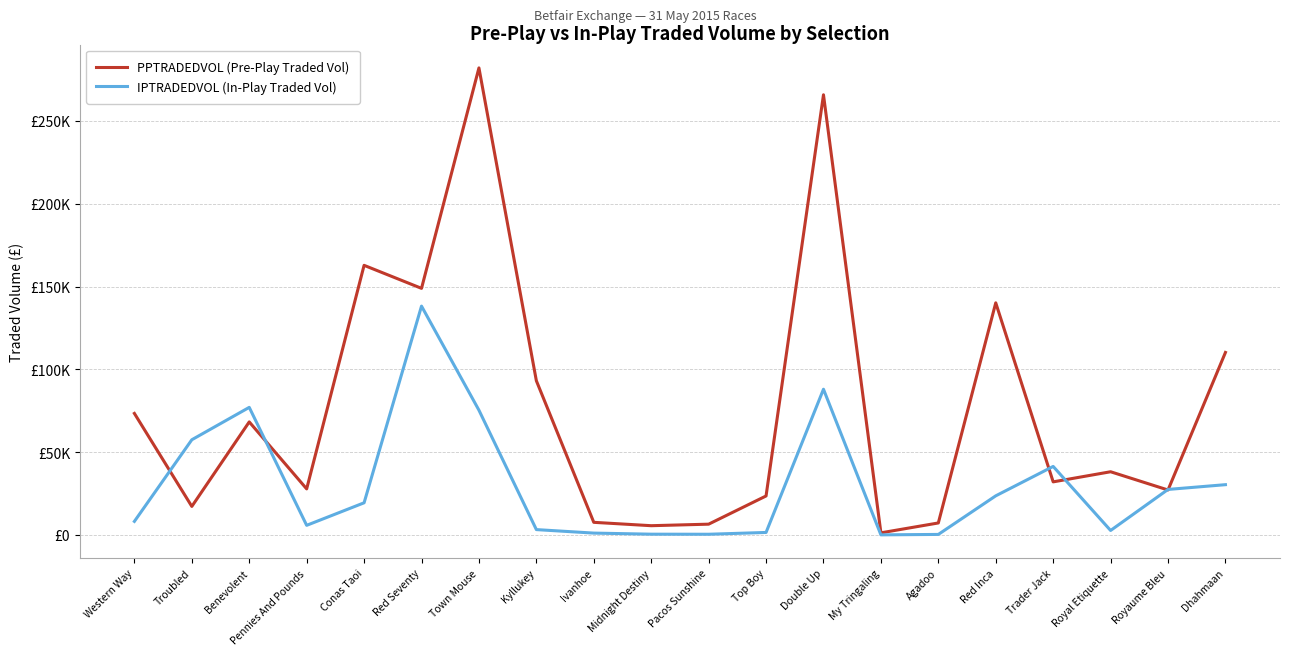

What is the label of the 15th point from the right?

Red Seventy